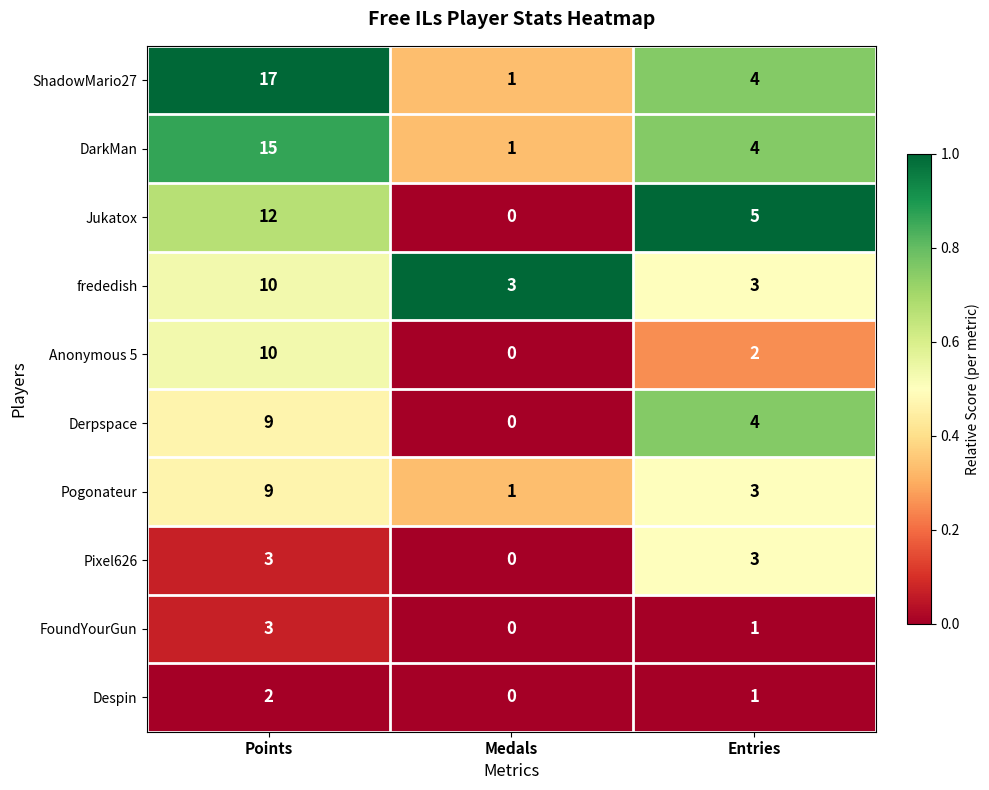

Reading left to right, what are all the values shown in this chart?

ShadowMario27: 17	1	4
DarkMan: 15	1	4
Jukatox: 12	0	5
frededish: 10	3	3
Anonymous 5: 10	0	2
Derpspace: 9	0	4
Pogonateur: 9	1	3
Pixel626: 3	0	3
FoundYourGun: 3	0	1
Despin: 2	0	1